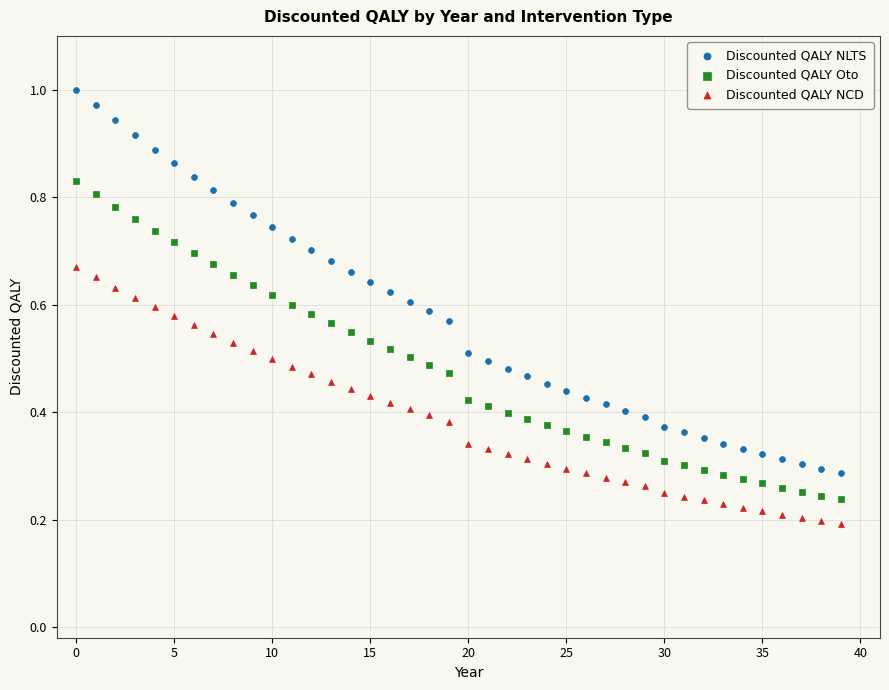

Which series has the largest Y range (max minus min)?

Discounted QALY NLTS